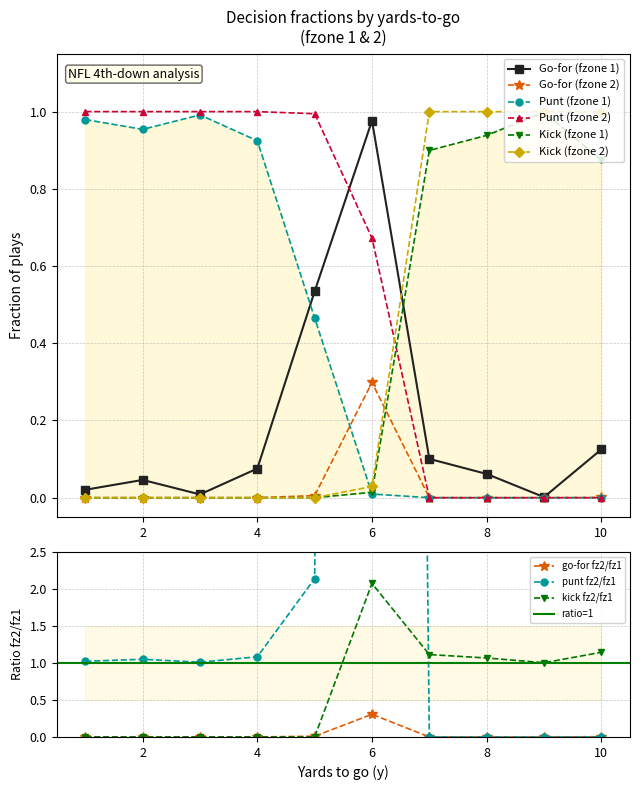

Which has a higher value, 8 or 9?

8